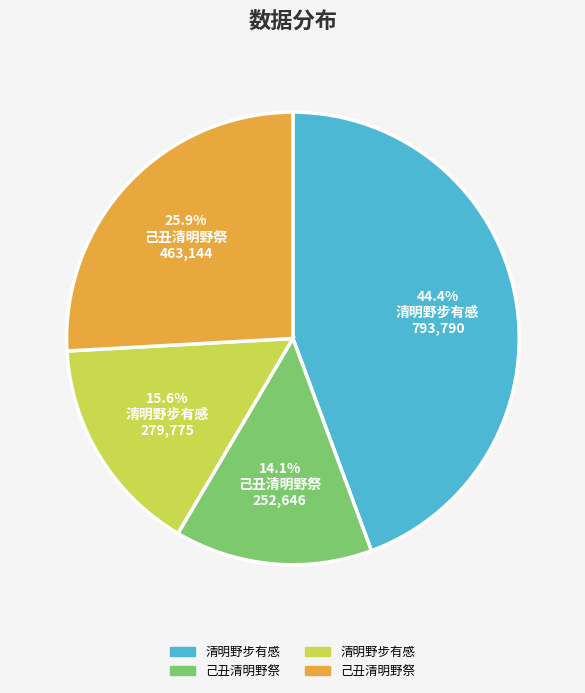

Is there a majority slice in this chart?

No